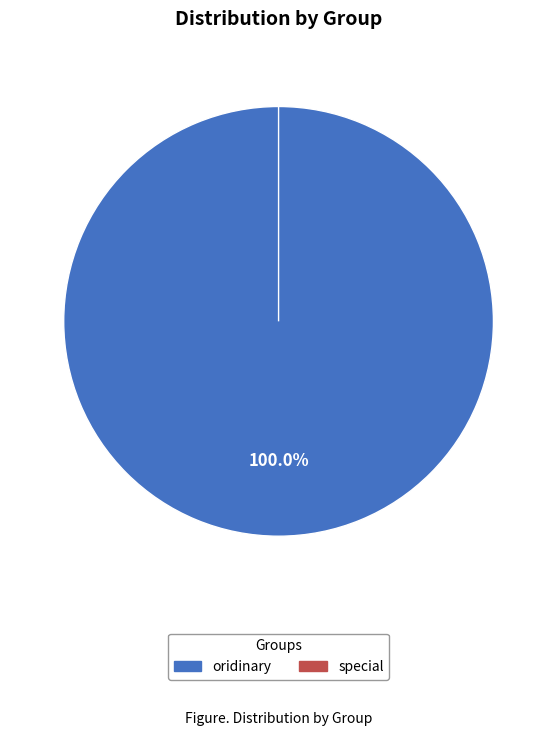

Between special and oridinary, which is larger?

oridinary